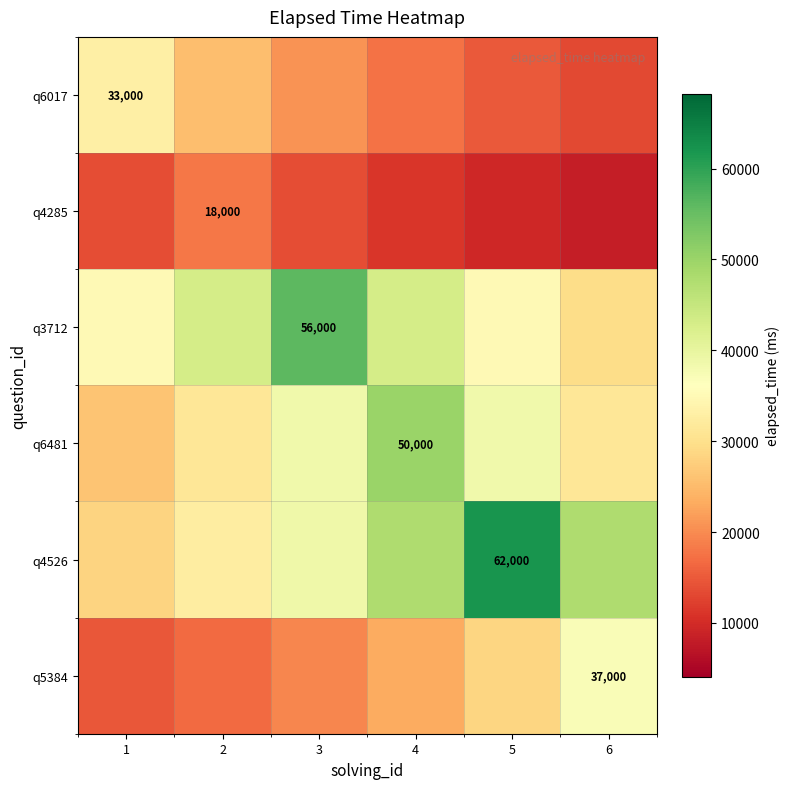

Which category has the lowest value in the q4285 series?

6